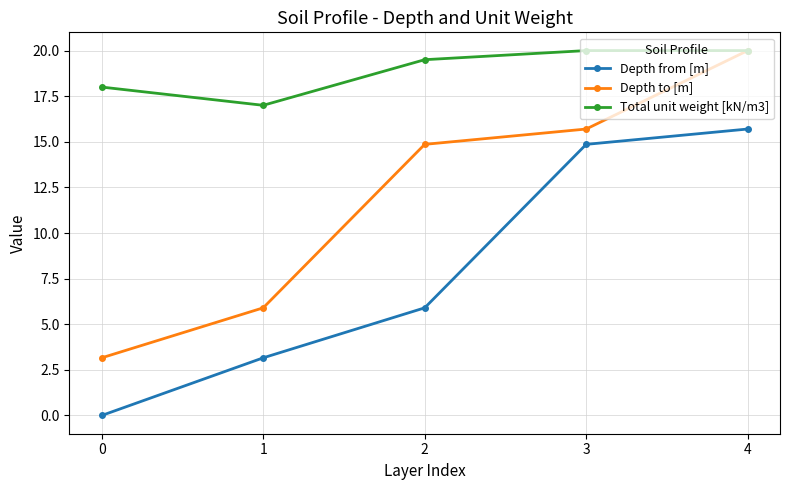

Which series has the largest total across all categories?

Total unit weight [kN/m3]